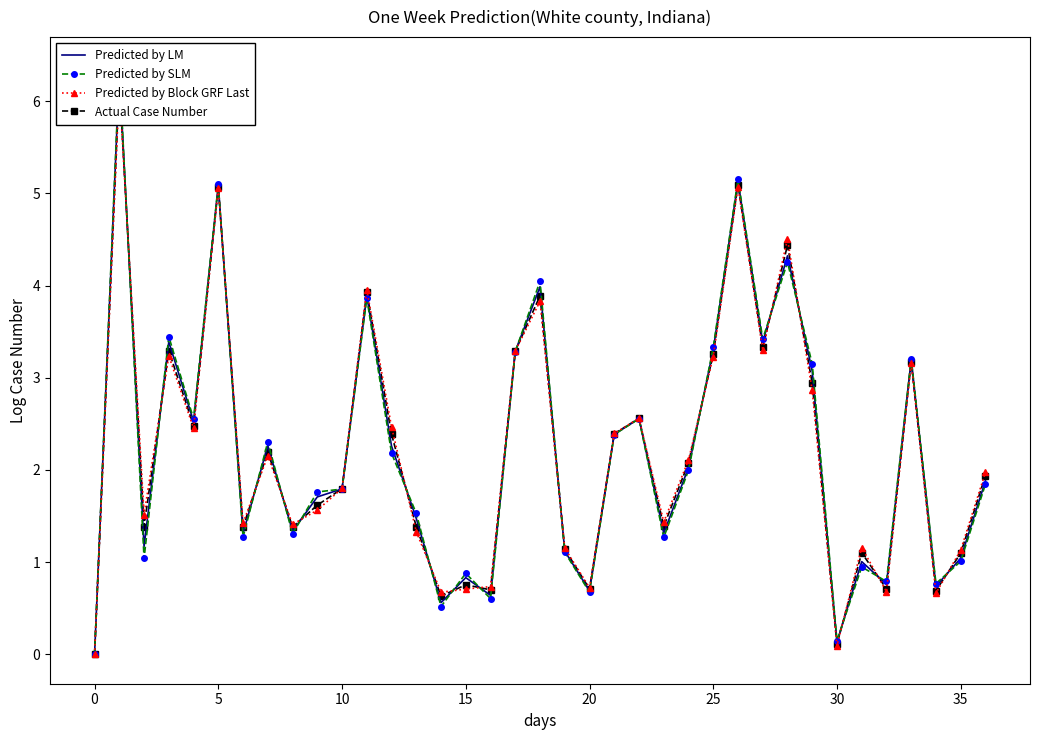

At how many categories does at least one series exceed 5?

3